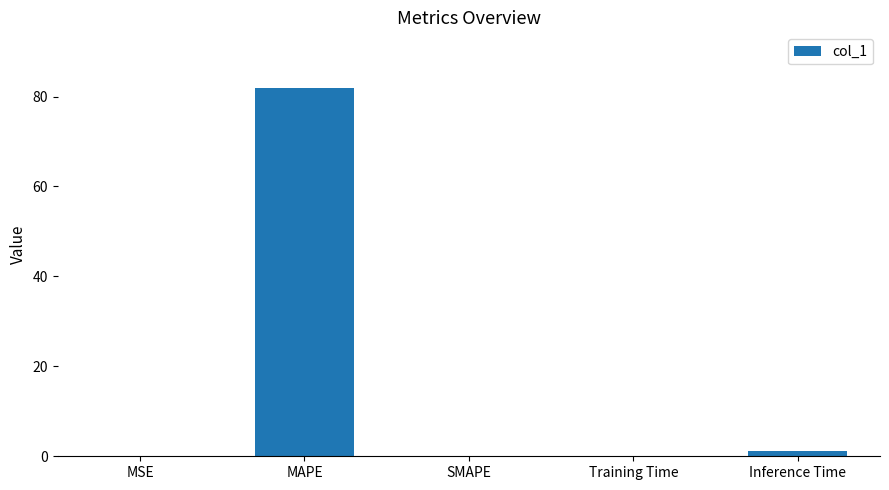

What is the change in value from MAPE to Training Time?

-81.9